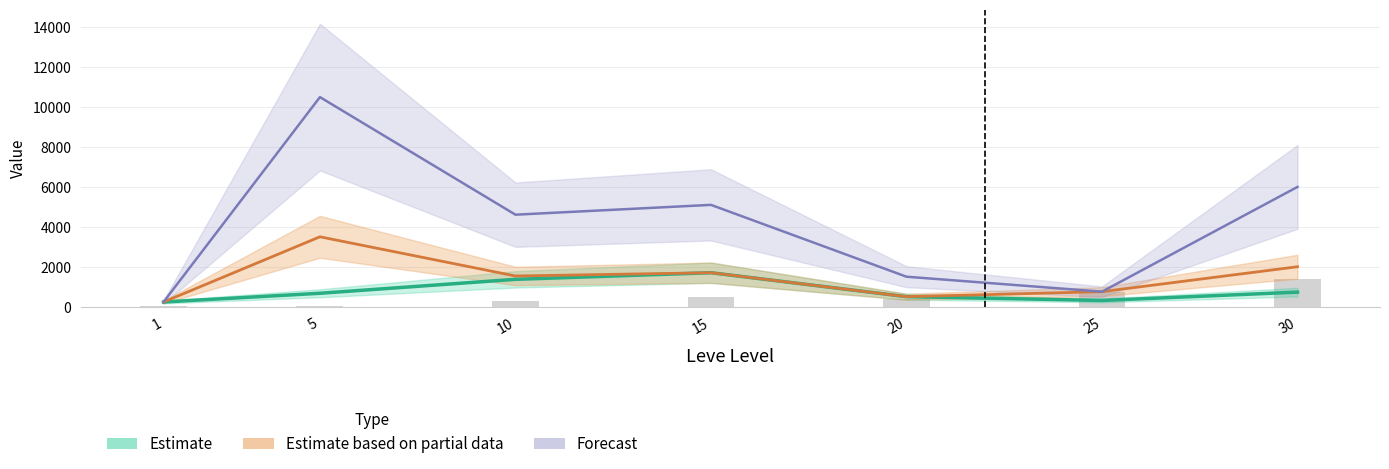

What is the difference between the maximum and second lowest values?

1333.0